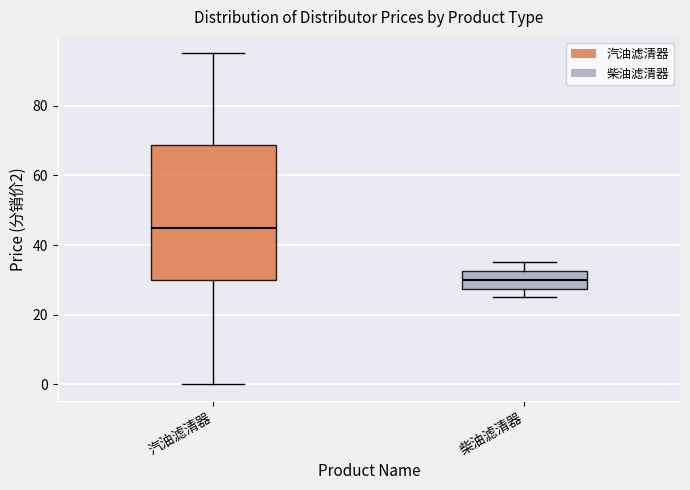

Comparing the boxes themselves (not the whiskers), which one is the tallest?

汽油滤清器